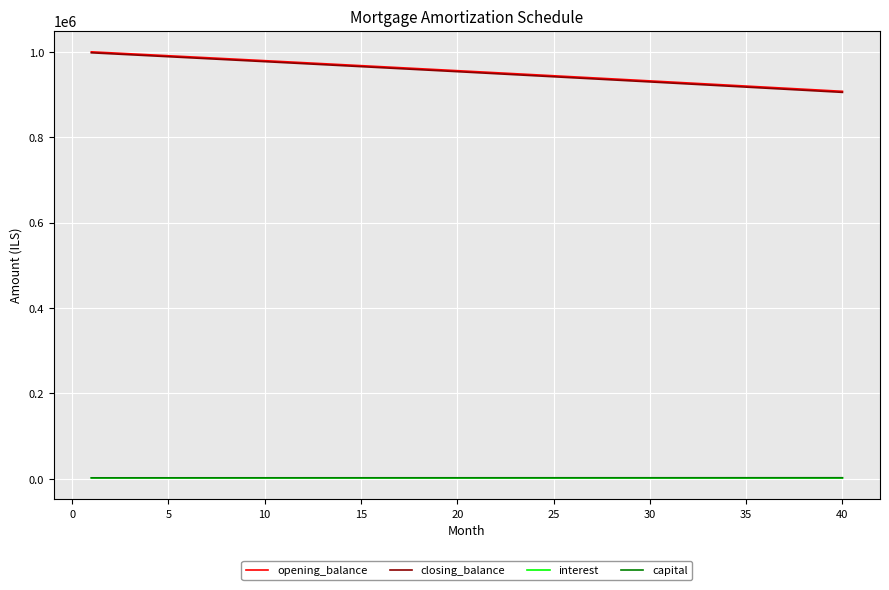

At how many categories does at least one series exceed 724986?

40